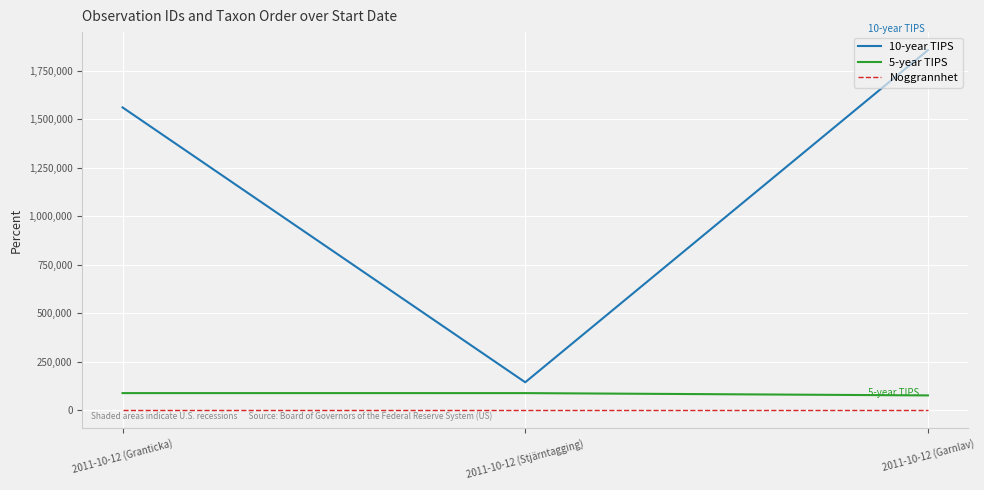

Which series has the largest range (max minus min)?

10-year TIPS